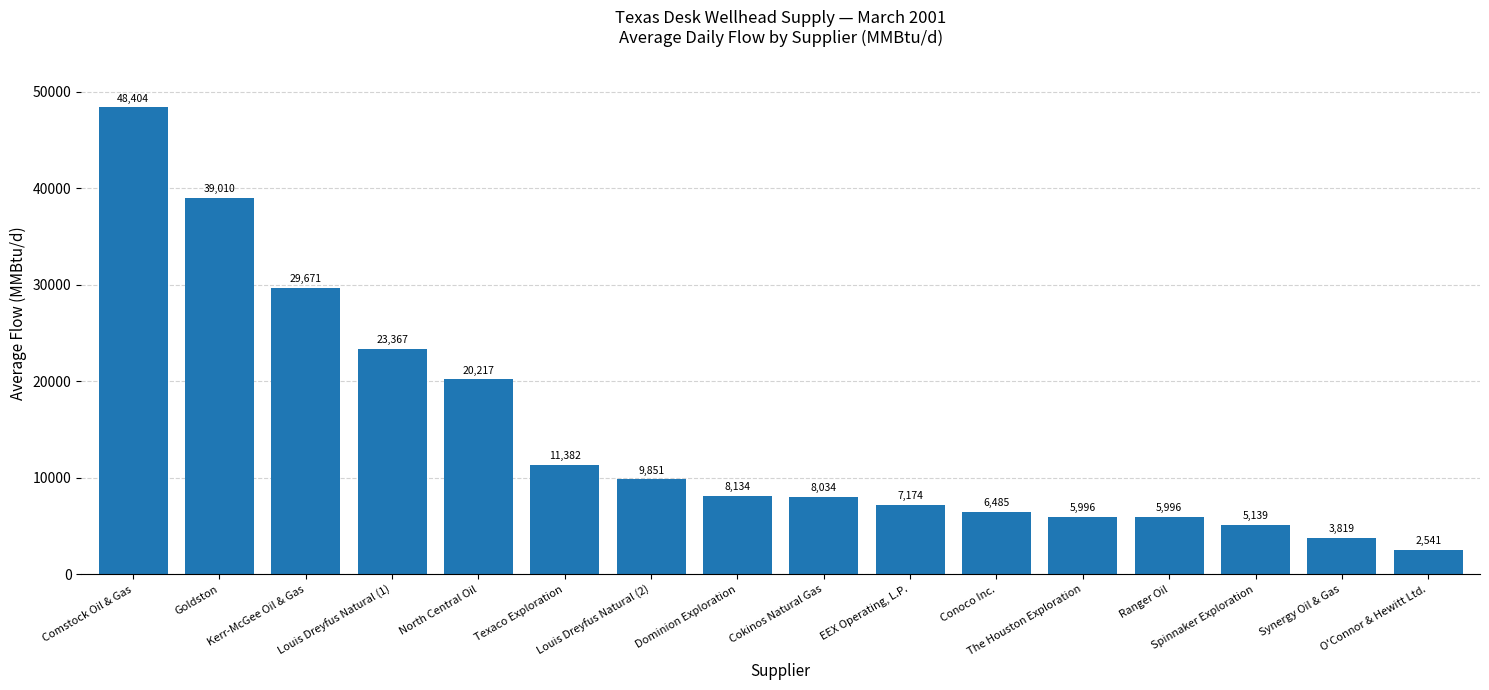

Is it true that the value at Texaco Exploration is 11382.0?

True